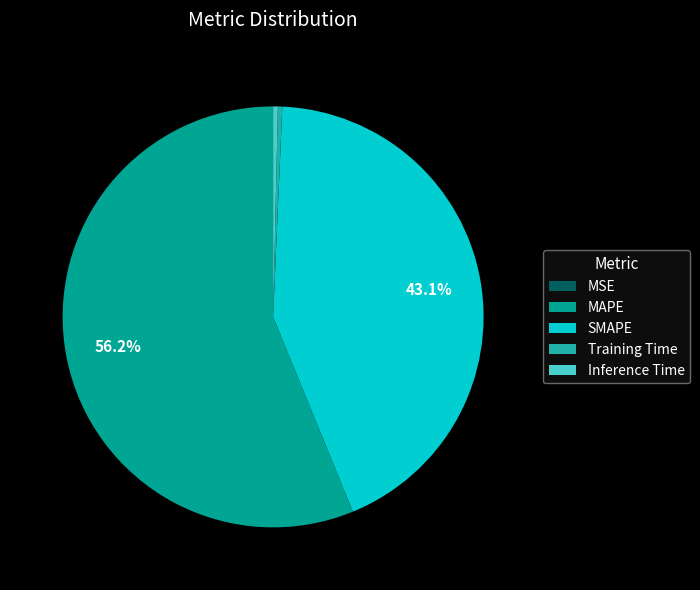

To the nearest percent, what is the combined percentage of Inference Time and Training Time?

1%